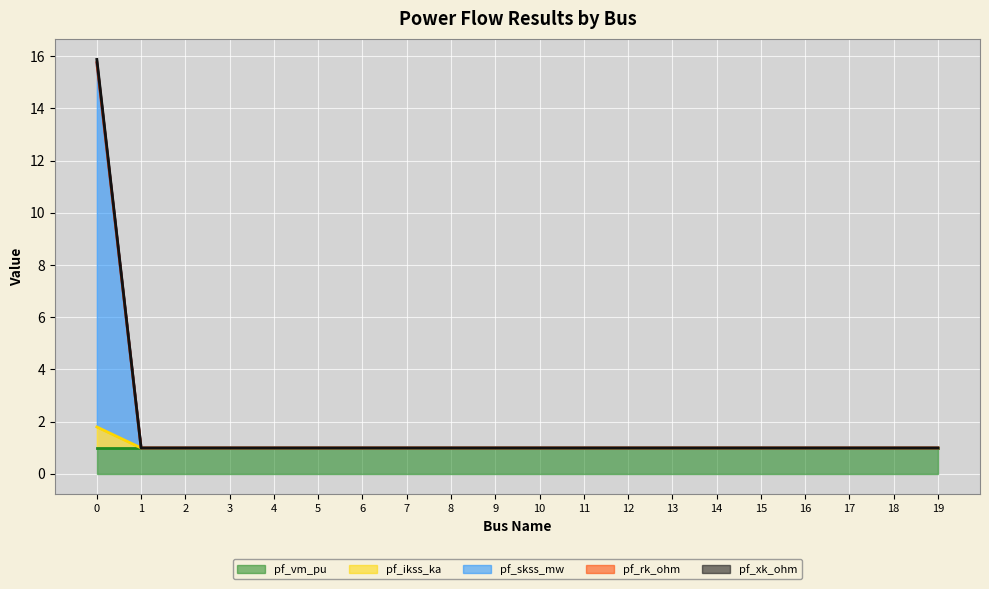

What is the minimum value for pf_vm_pu?

1.0